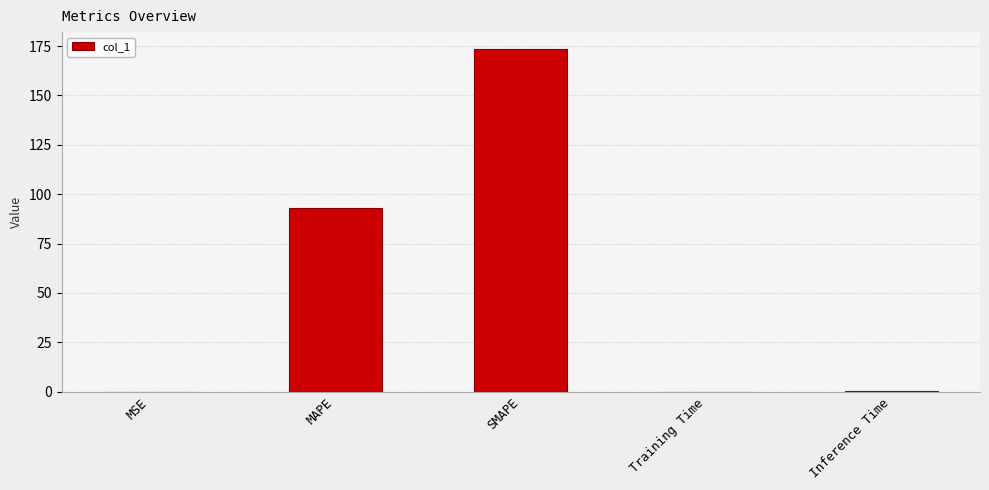

What is the maximum value shown in the chart?

173.4